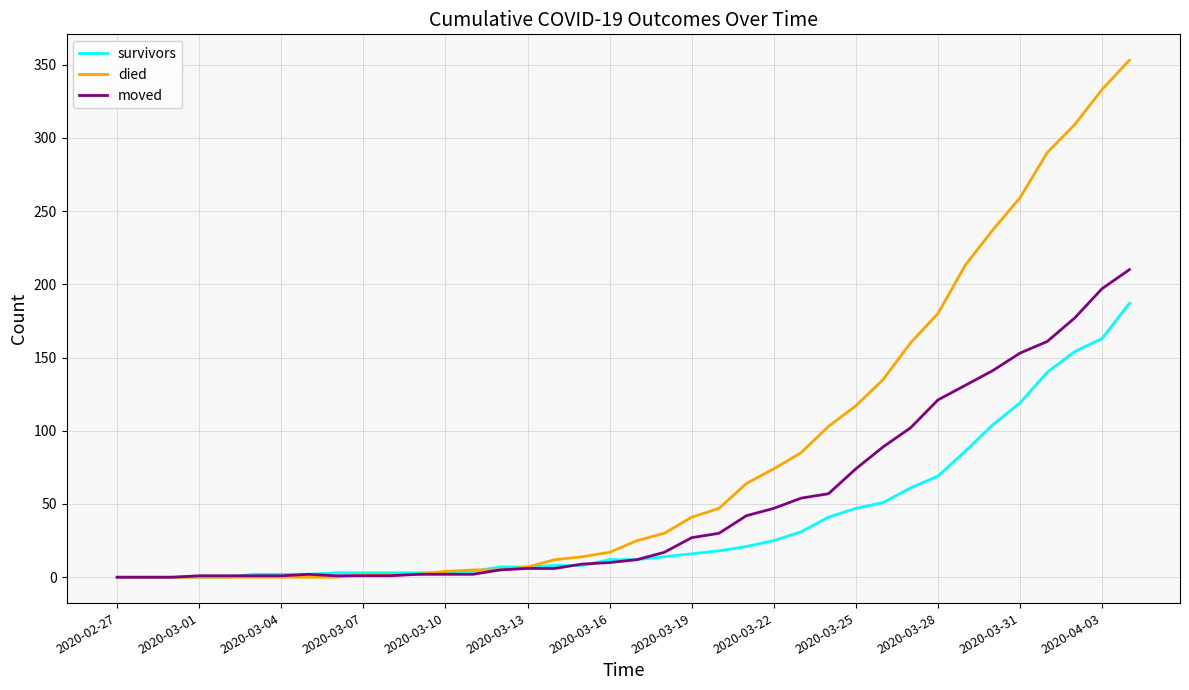

Which series has the largest total across all categories?

died